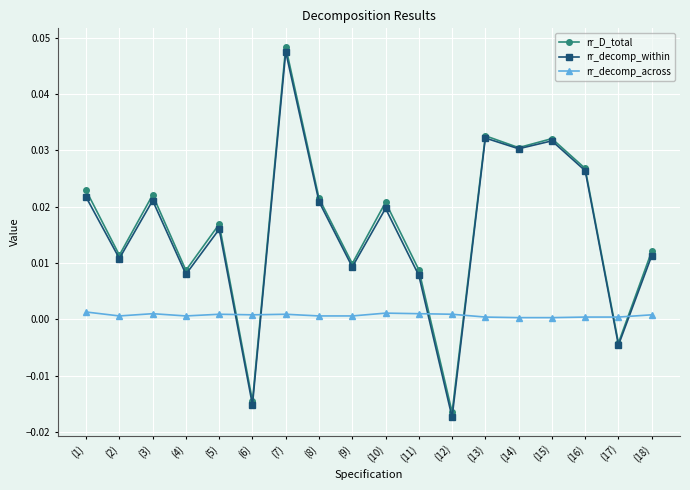

Where is the first local maximum for rr_D_total?

(3)